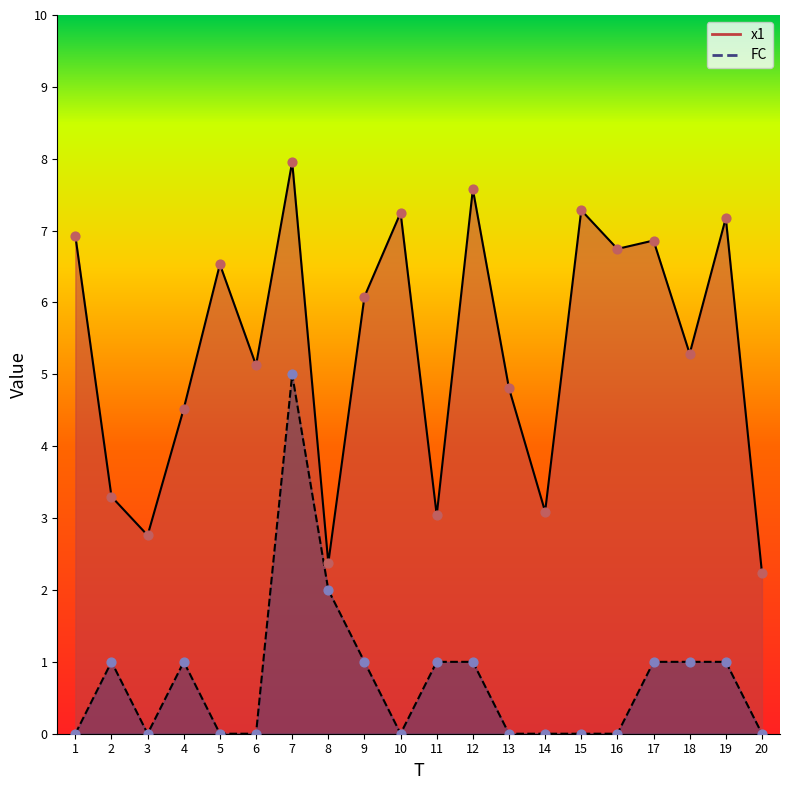

Which series has the widest spread of Y values?

x1